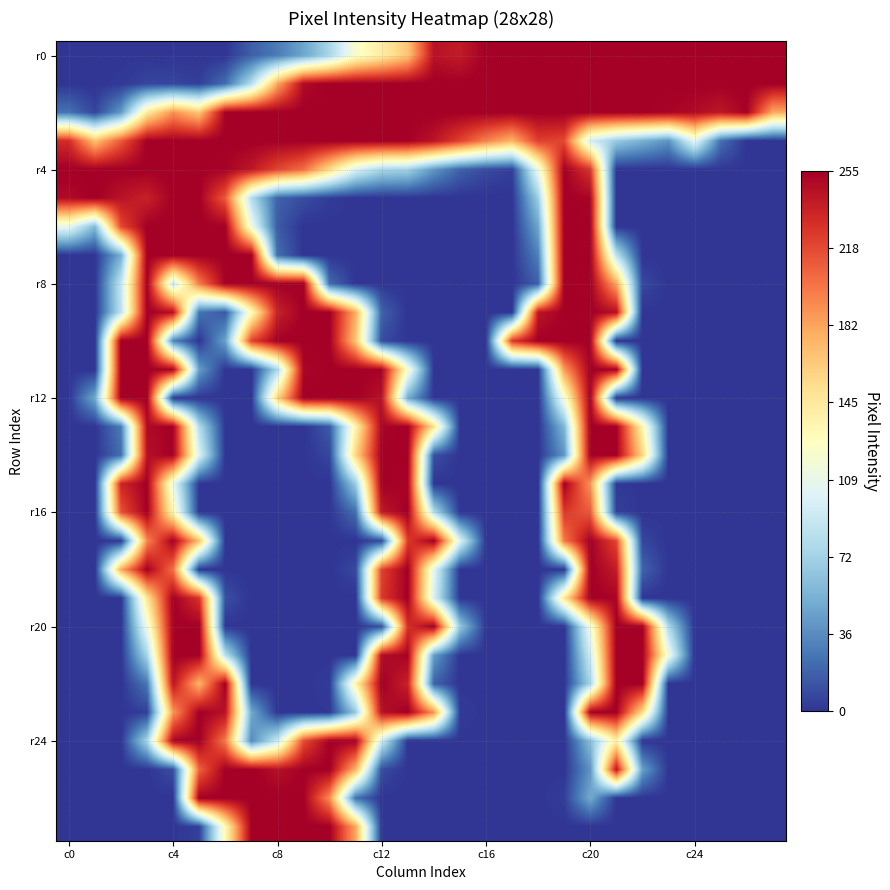

How many data points does each series have?

28